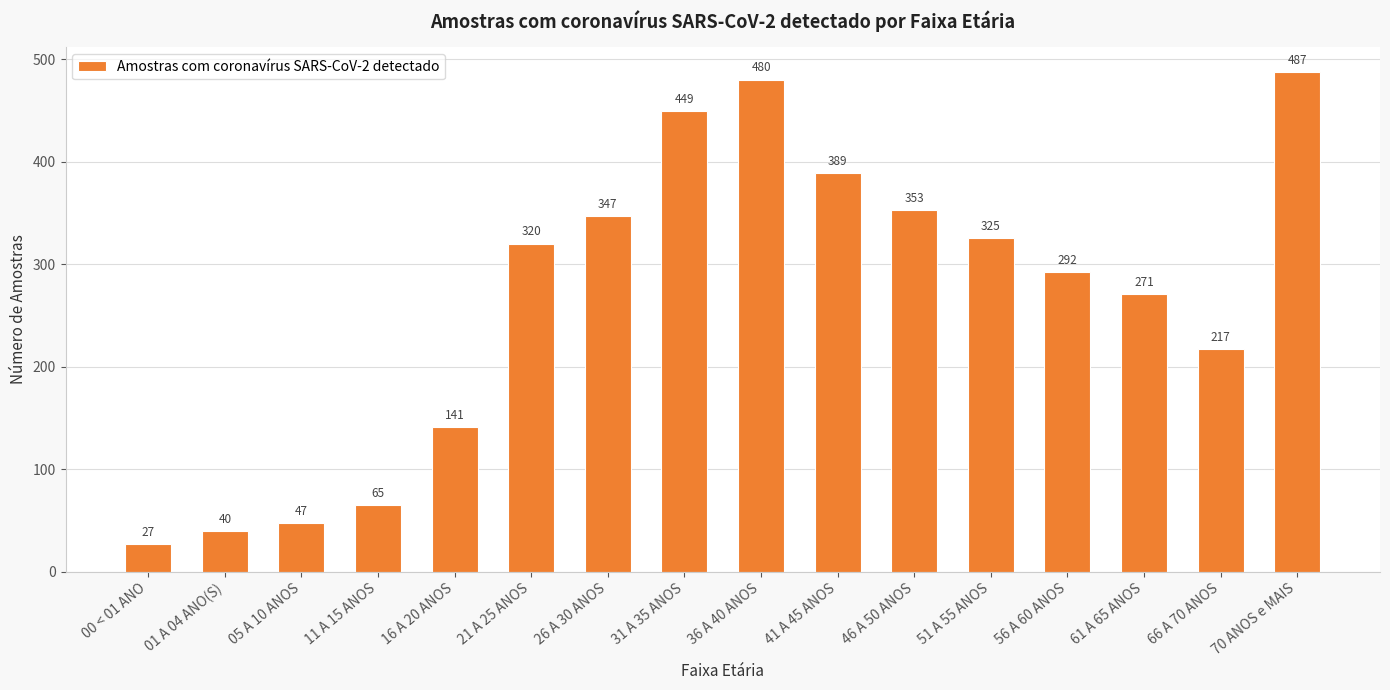

Rank the categories by value from highest to lowest.

70 ANOS e MAIS, 36 A 40 ANOS, 31 A 35 ANOS, 41 A 45 ANOS, 46 A 50 ANOS, 26 A 30 ANOS, 51 A 55 ANOS, 21 A 25 ANOS, 56 A 60 ANOS, 61 A 65 ANOS, 66 A 70 ANOS, 16 A 20 ANOS, 11 A 15 ANOS, 05 A 10 ANOS, 01 A 04 ANO(S), 00 < 01 ANO